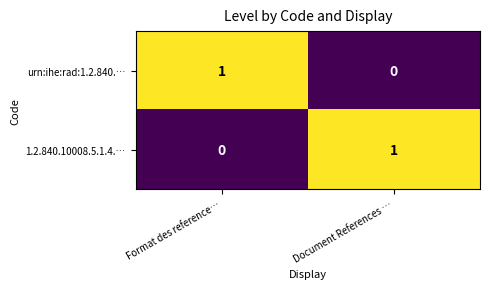

True or false: 1.2.840.10008.5.1.4.… has a value of 0 at Format des reference….

True